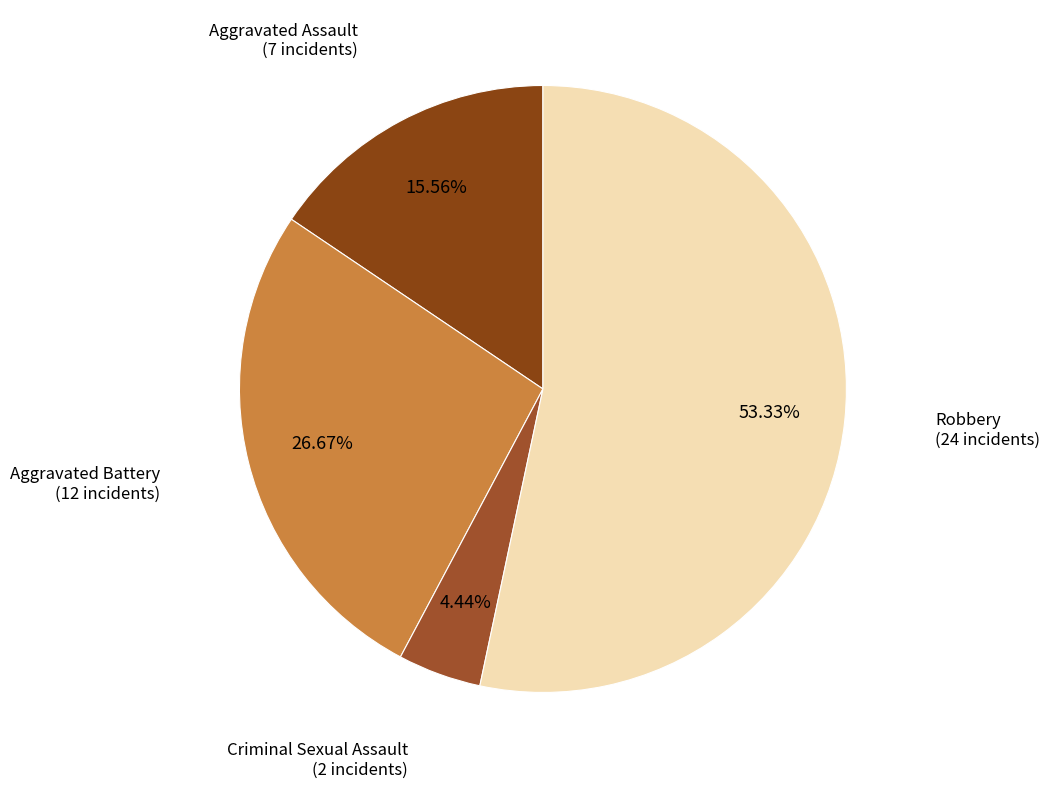

How many slices are in this pie chart?

4